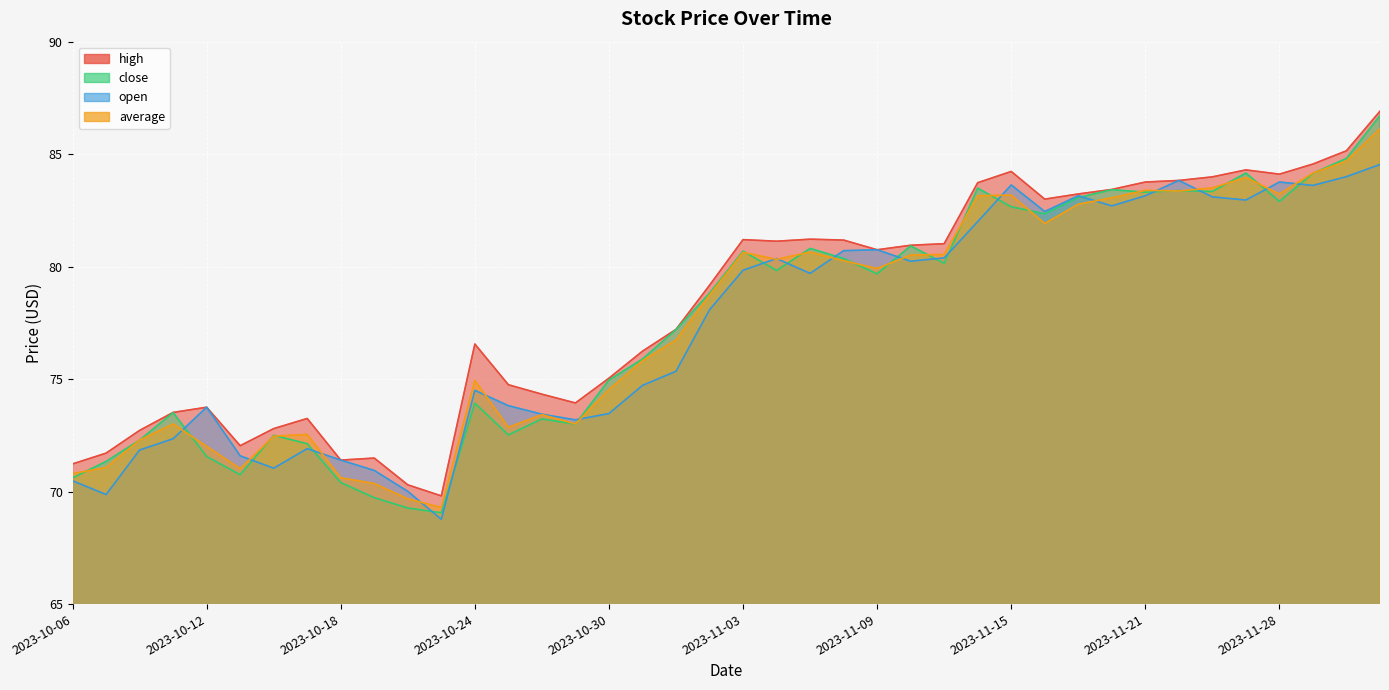

Which series has the largest total across all categories?

high